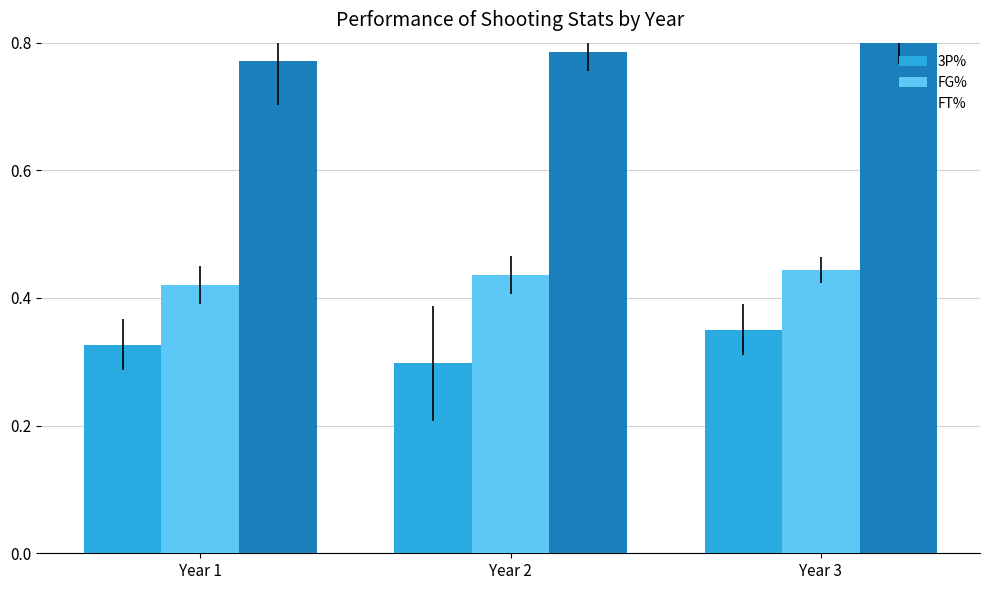

The value of FT% at Year 3 is 1.4. True or false?

False